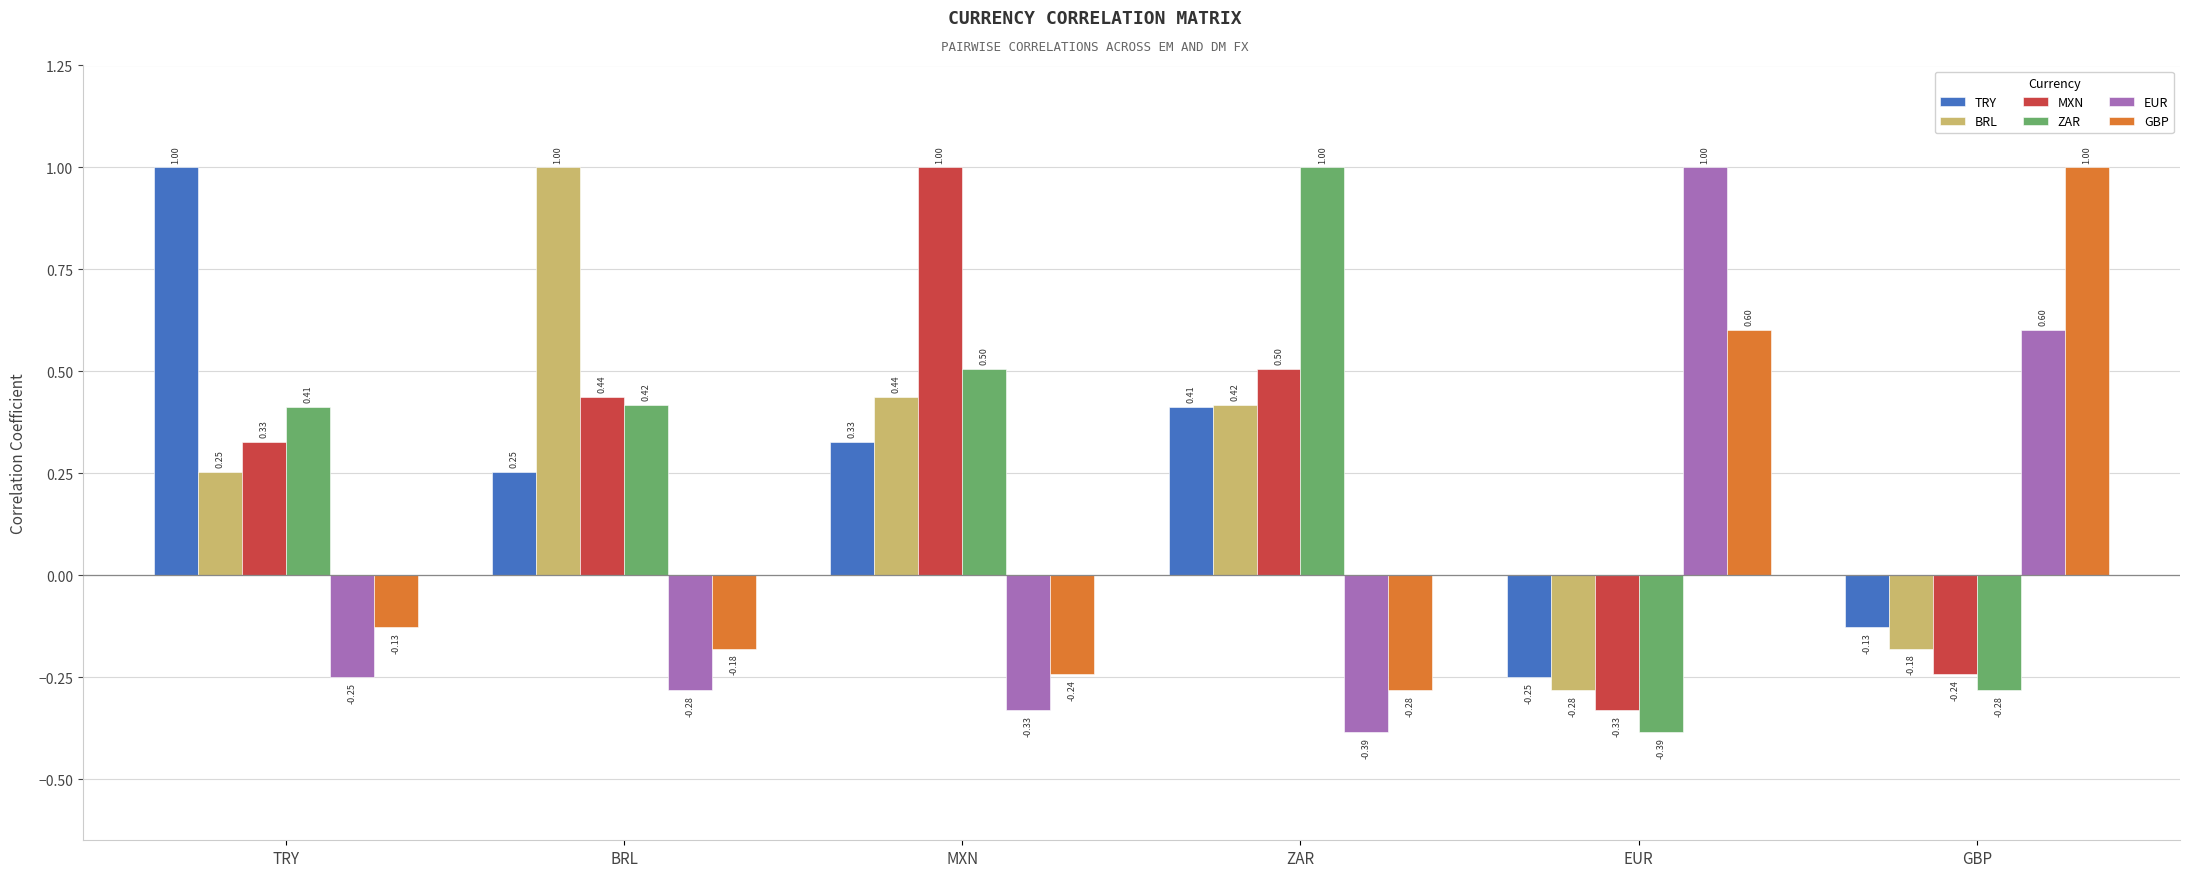

What is the spread (max minus min) of values at MXN?

1.3